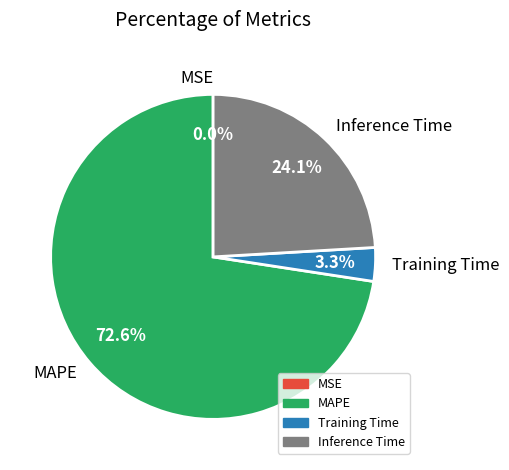

What is the total percentage of Inference Time and Training Time?

27.4%